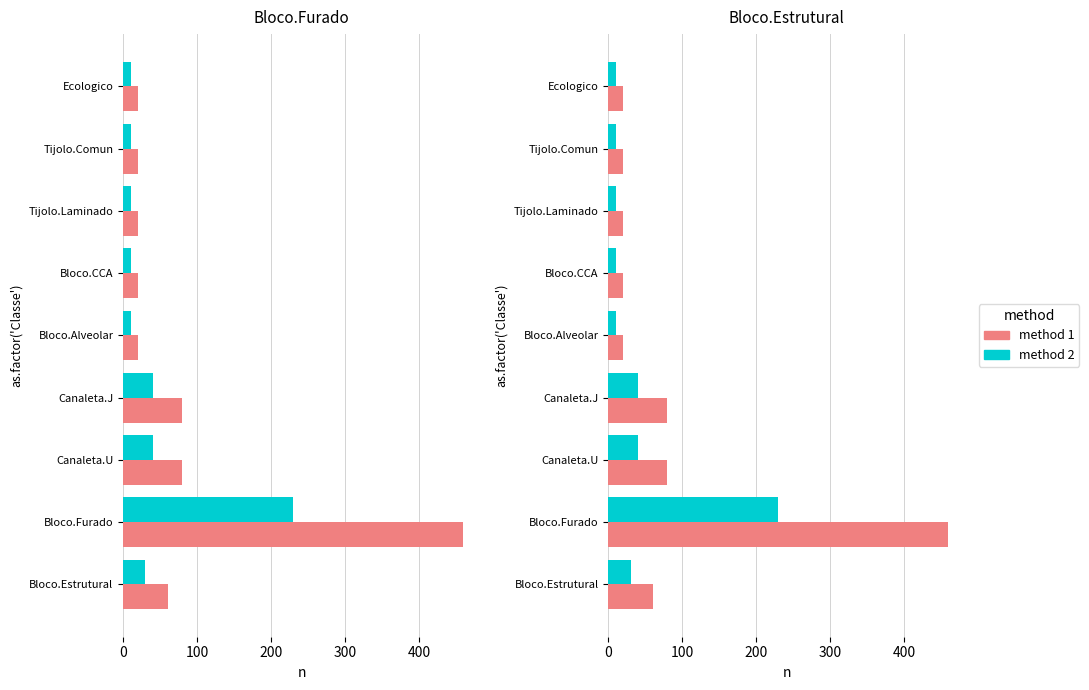

What is the average value of the method 1 series?

87